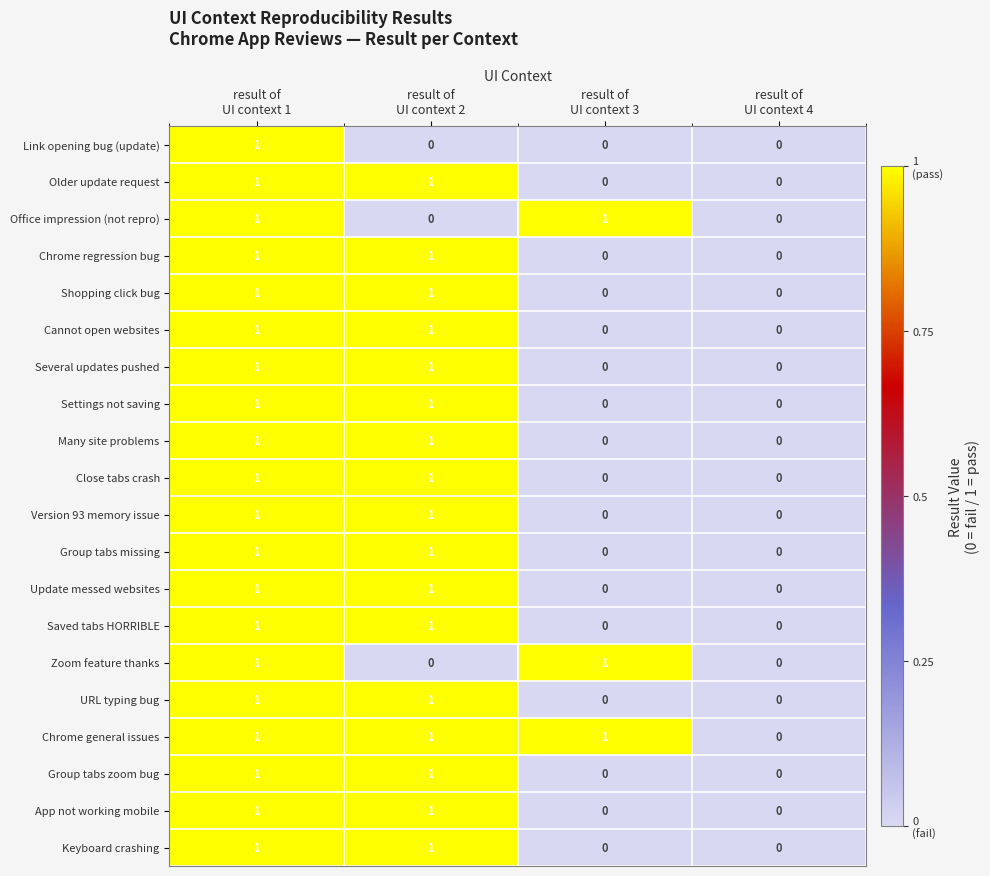

Count the Close tabs crash values in the range 0 to 1.

4